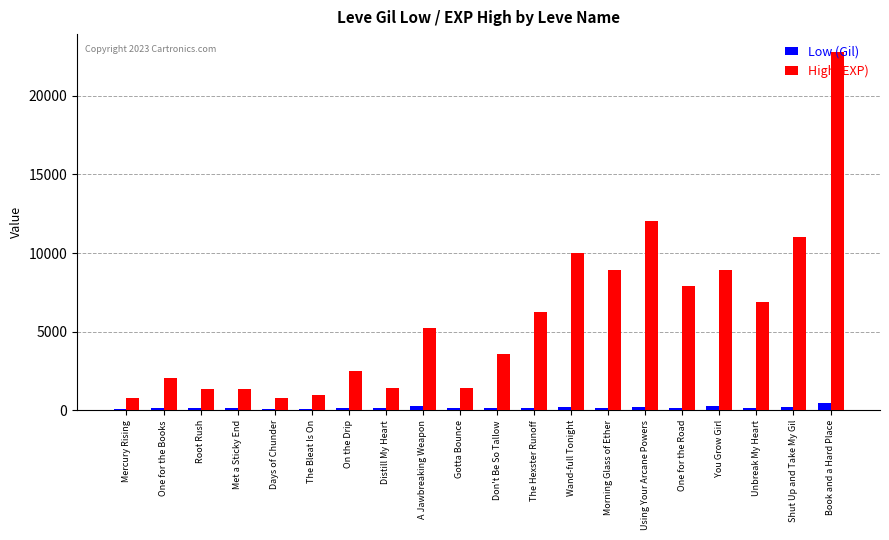

The value of High (EXP) at Root Rush is 1330. True or false?

True